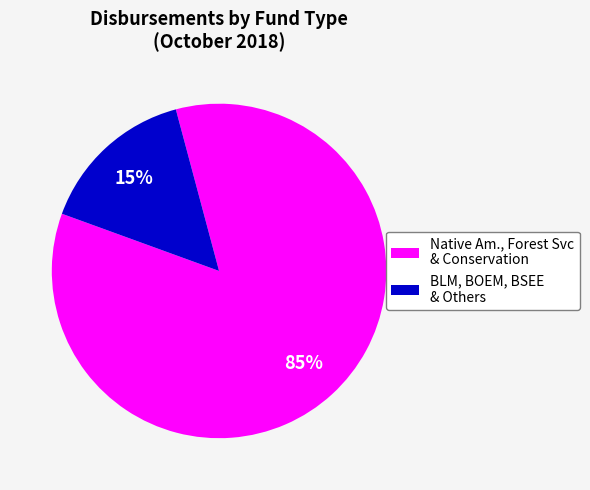

What is the largest slice in the pie chart?

Native Am., Forest Svc & Conservation